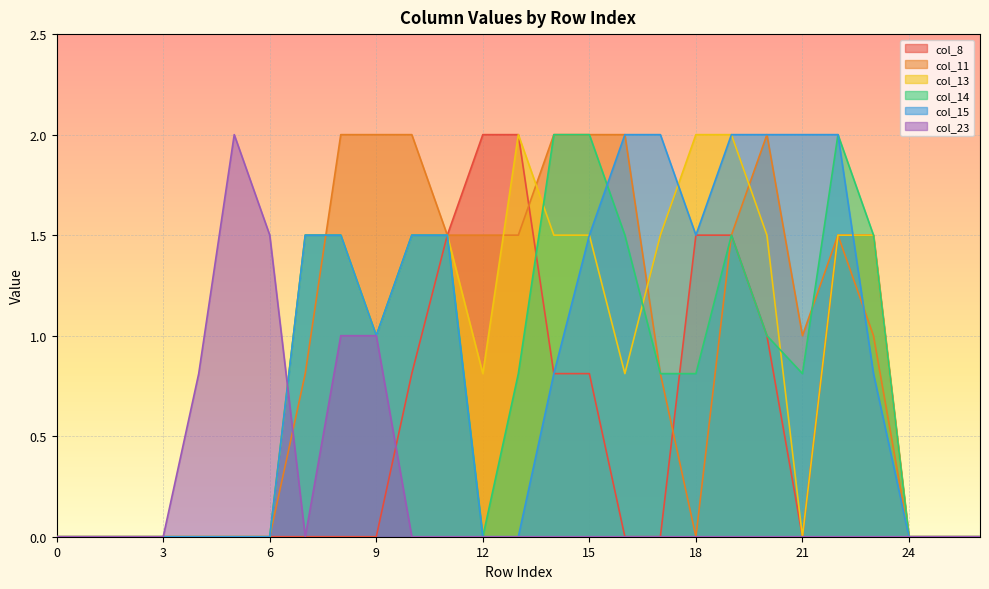

Which series has the largest range (max minus min)?

col_8